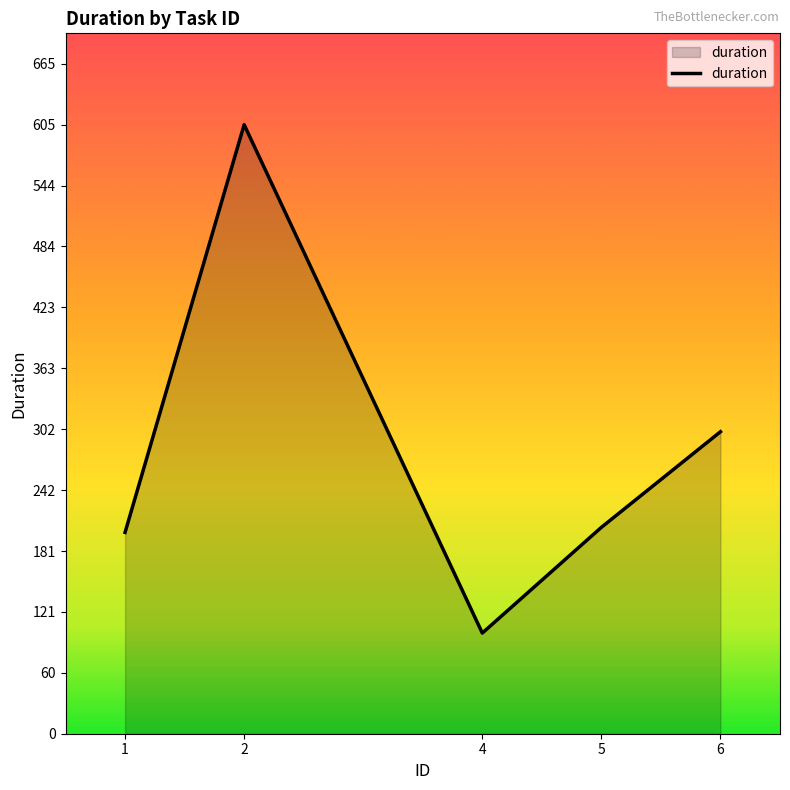

True or false: the data has more than 0 interior local peaks.

True